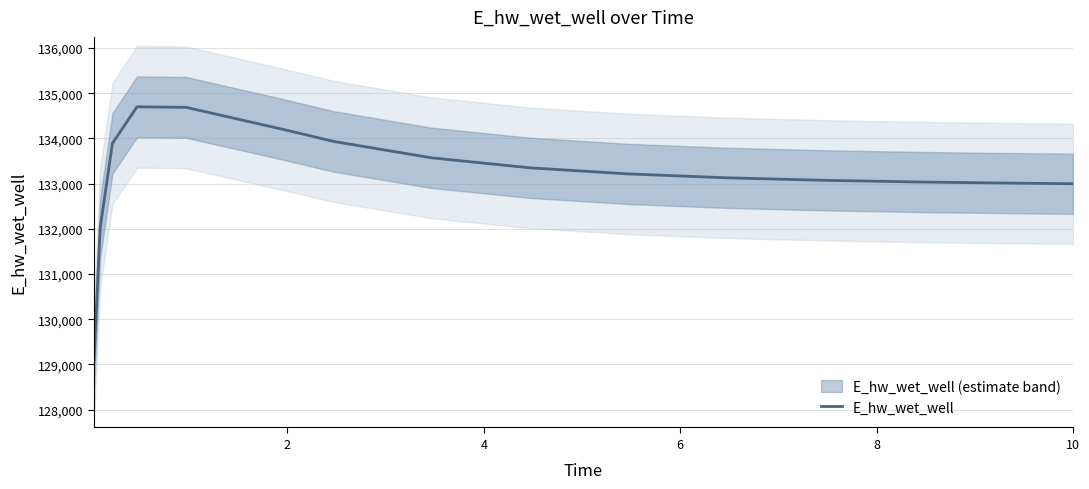

What is the greatest value displayed?

134700.6